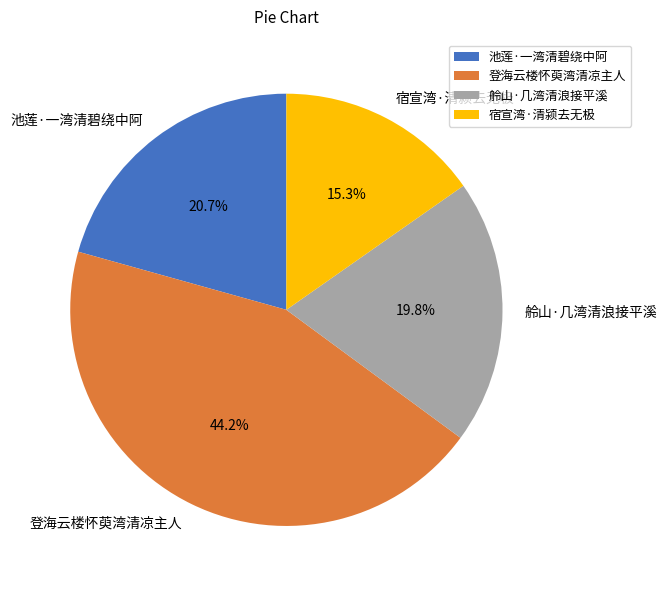

Count the number of slices in the pie.

4